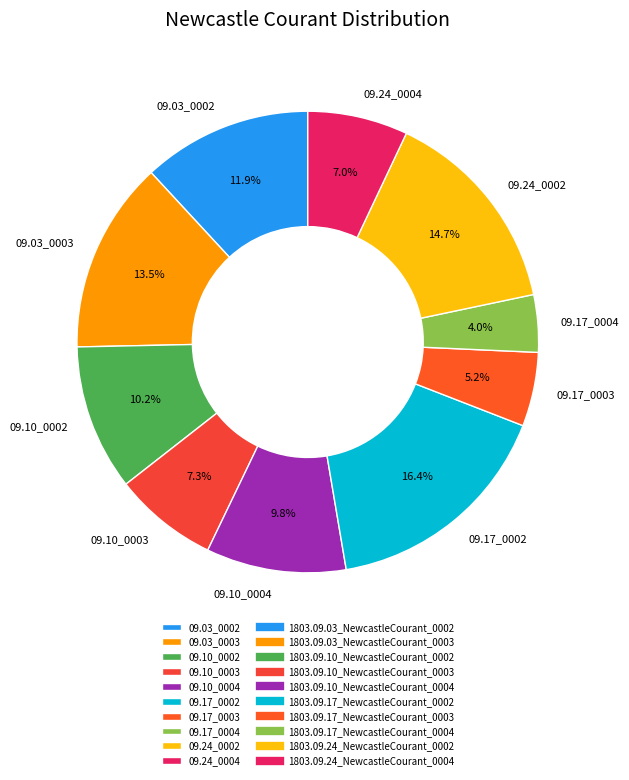

Which has a higher value, 09.17_0002 or 09.17_0004?

09.17_0002